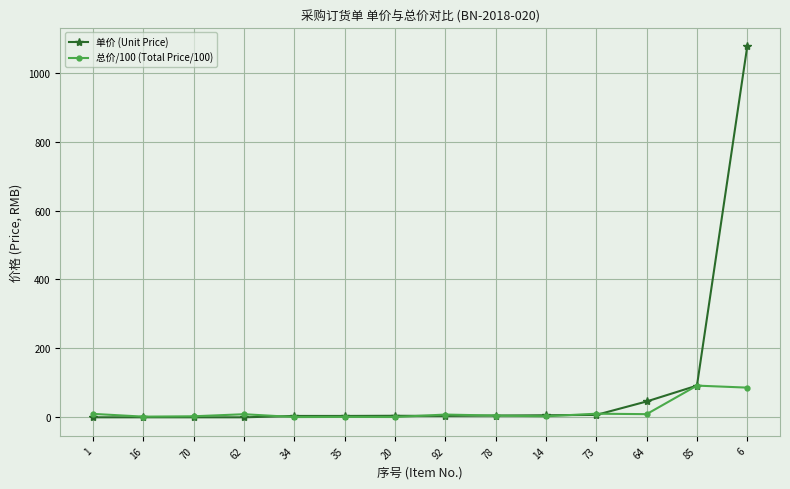

List the series in order of their overall mean, lowest first.

总价/100 (Total Price/100), 单价 (Unit Price)